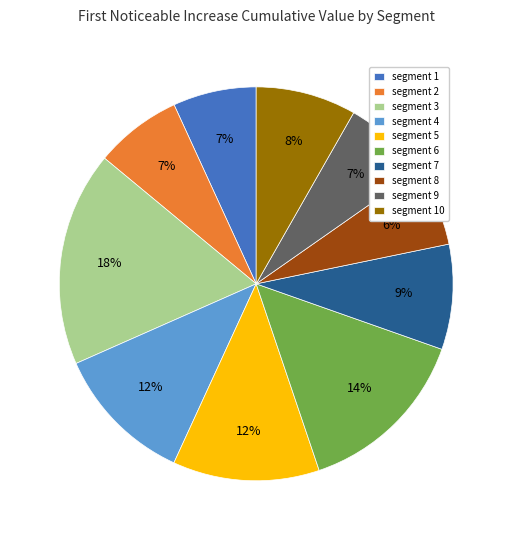

How many segments does this pie chart have?

10